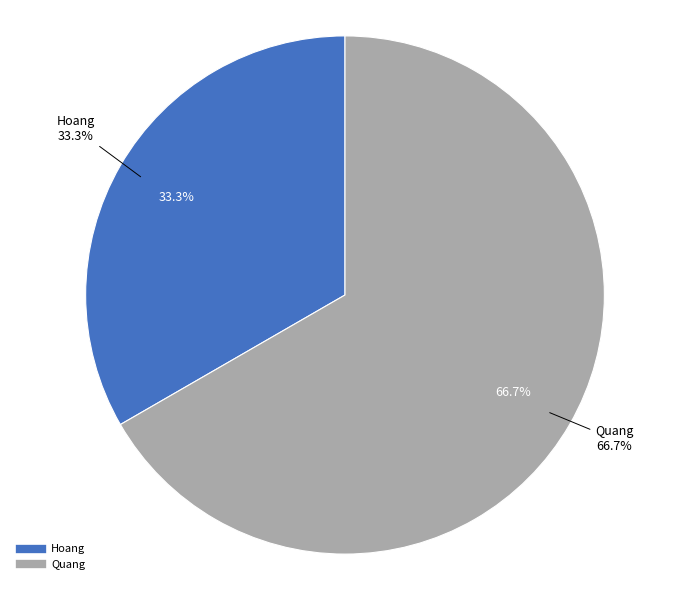

Which has a higher value, Quang or Hoang?

Quang